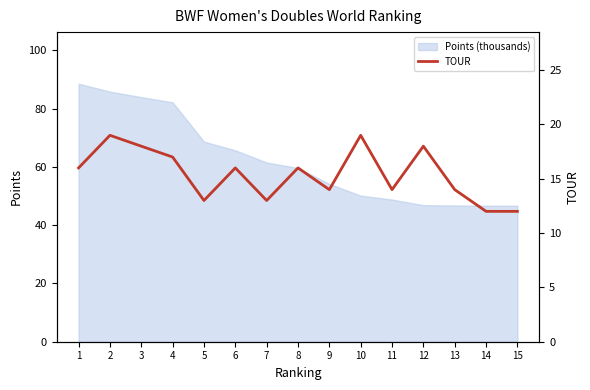

How many values are between 13 and 18?

11